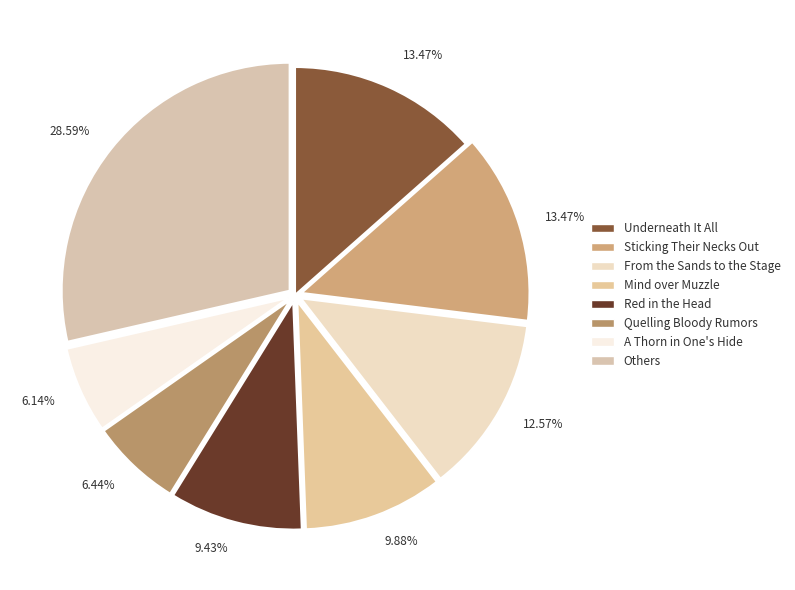

Between Sticking Their Necks Out and Underneath It All, which is larger?

Sticking Their Necks Out